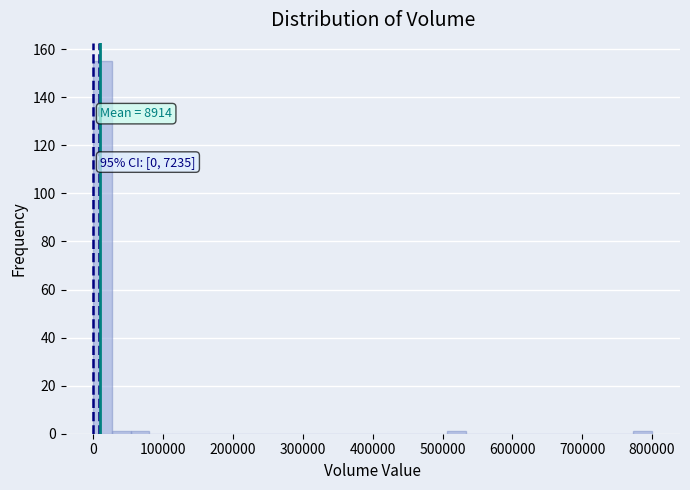

Around what value on the x-axis is the tallest bar? Give the approximate position of its centre, as read against the axis.

10000